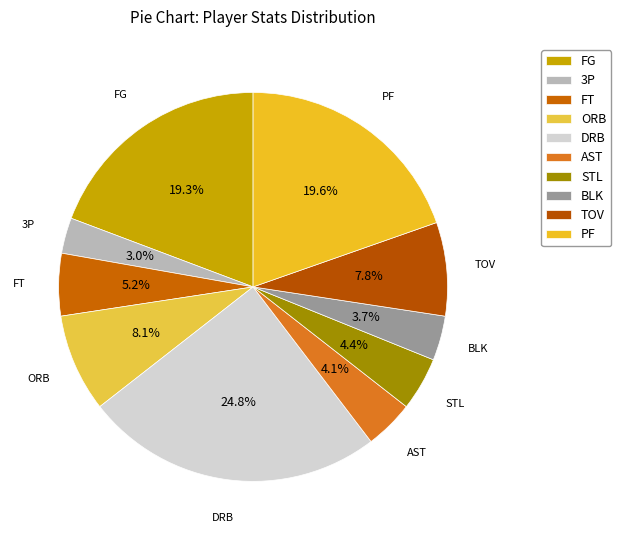

Is there any slice that represents more than half of the pie?

No